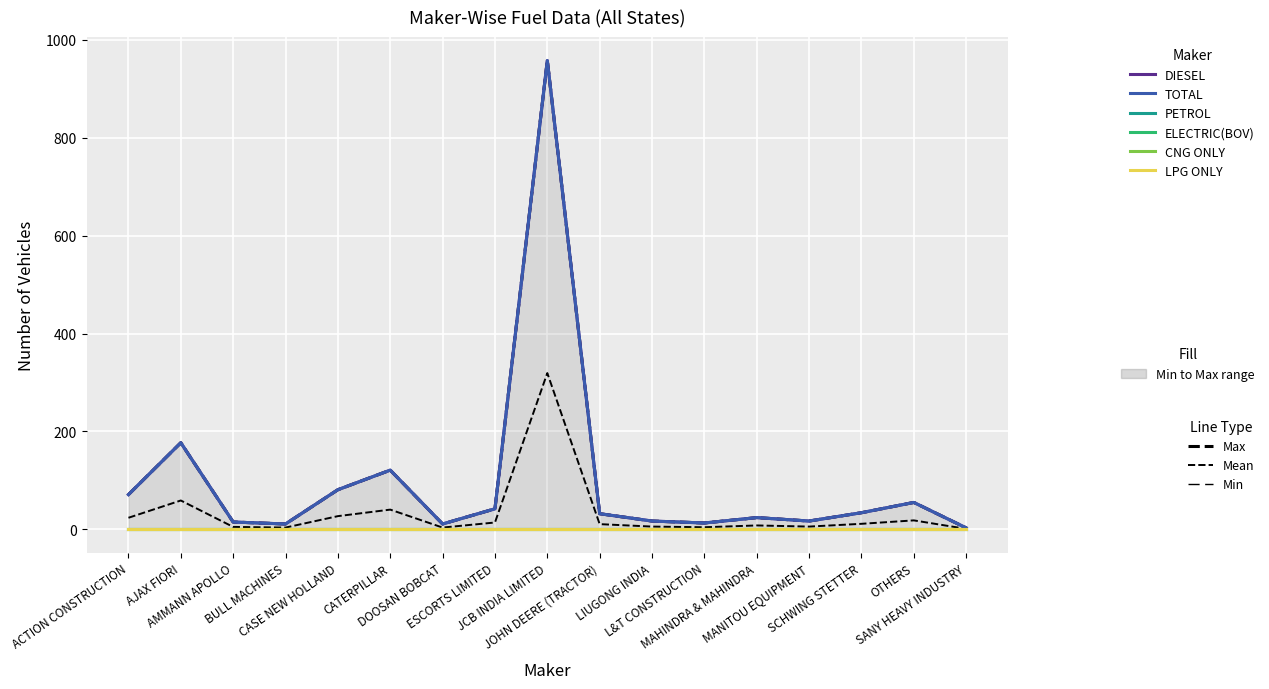

What is the difference between the DIESEL values at OTHERS and MAHINDRA & MAHINDRA?

31